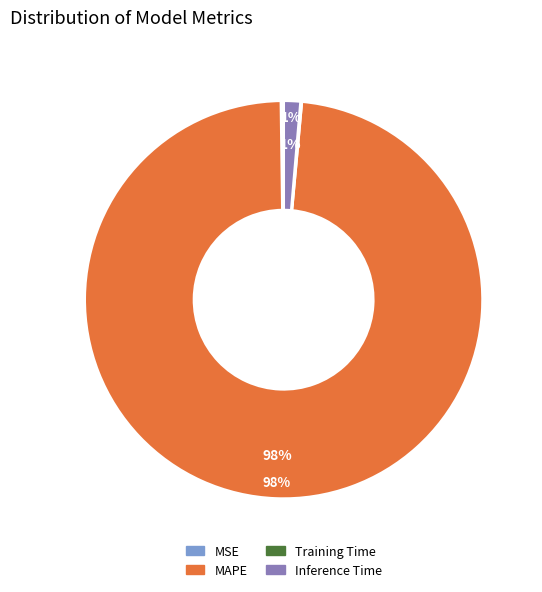

Between MAPE and Inference Time, which is larger?

MAPE